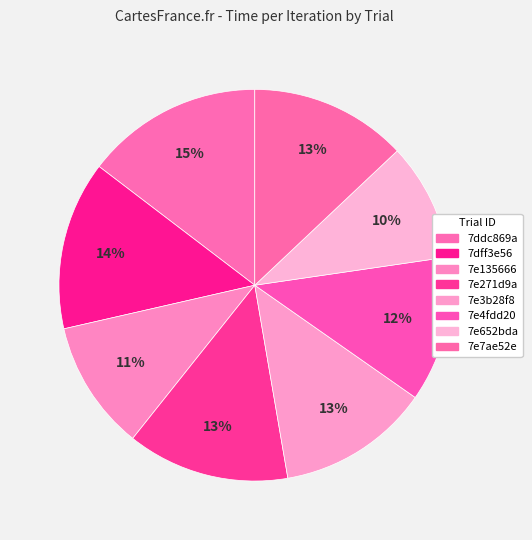

How many segments does this pie chart have?

8